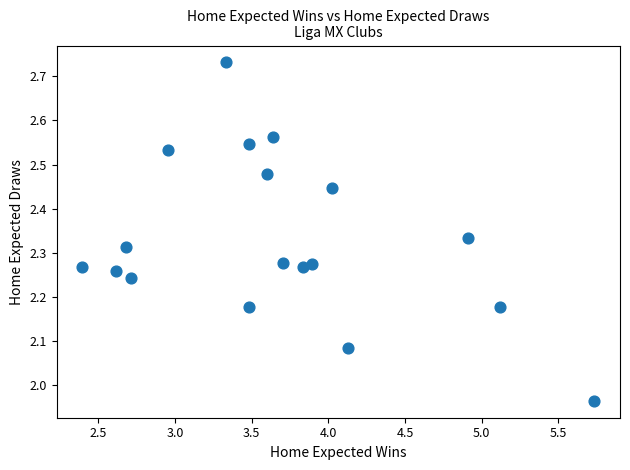

What is the range of Y values (max minus min)?

0.8